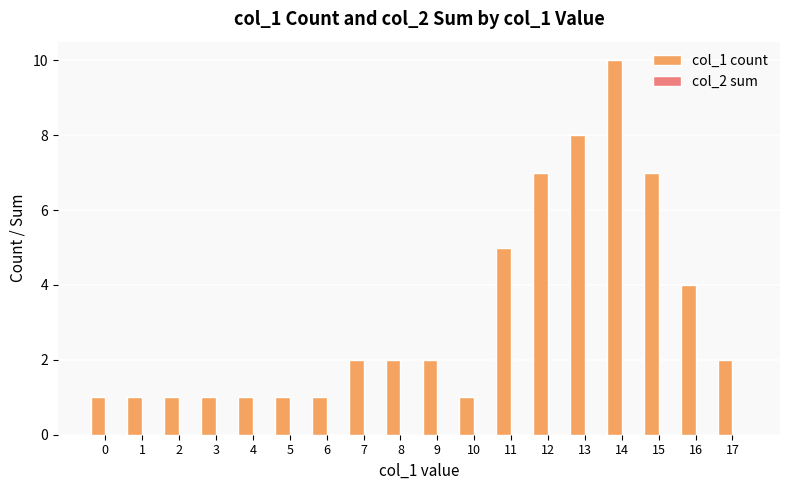

Reading right to left, what are all the values shown in this chart?

2	4	7	10	8	7	5	1	2	2	2	1	1	1	1	1	1	1